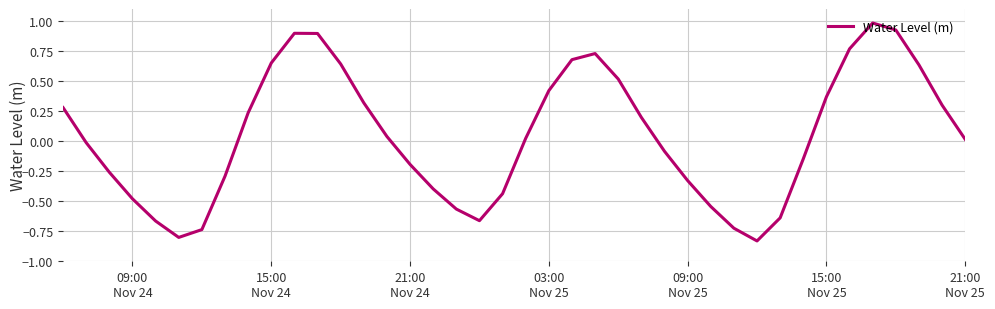

What is the difference between the maximum and minimum values?

1.8